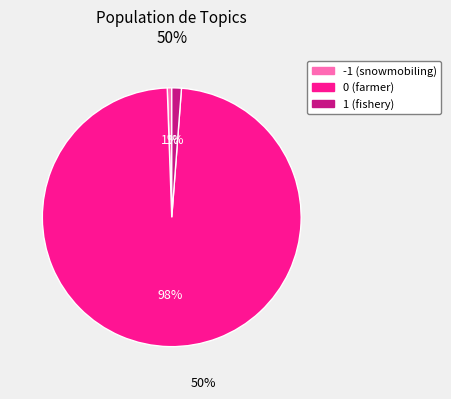

What percentage is the 0 (farmer) slice, to the nearest percent?

98%